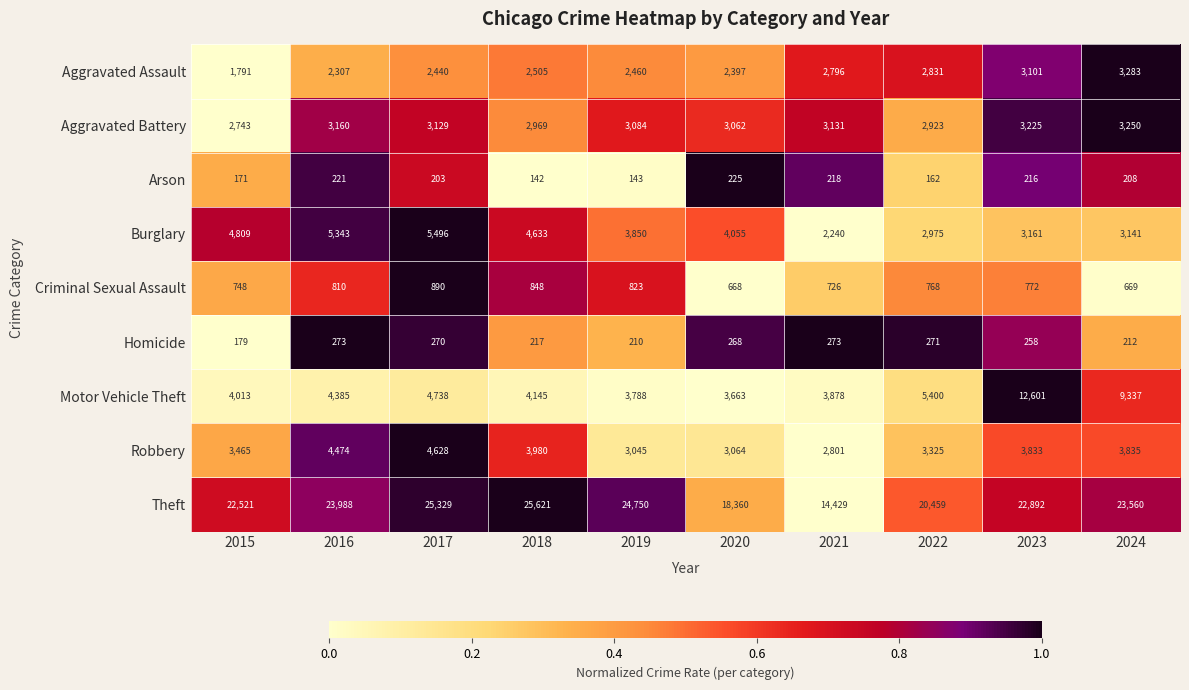

At how many categories does at least one series exceed 14612?

9